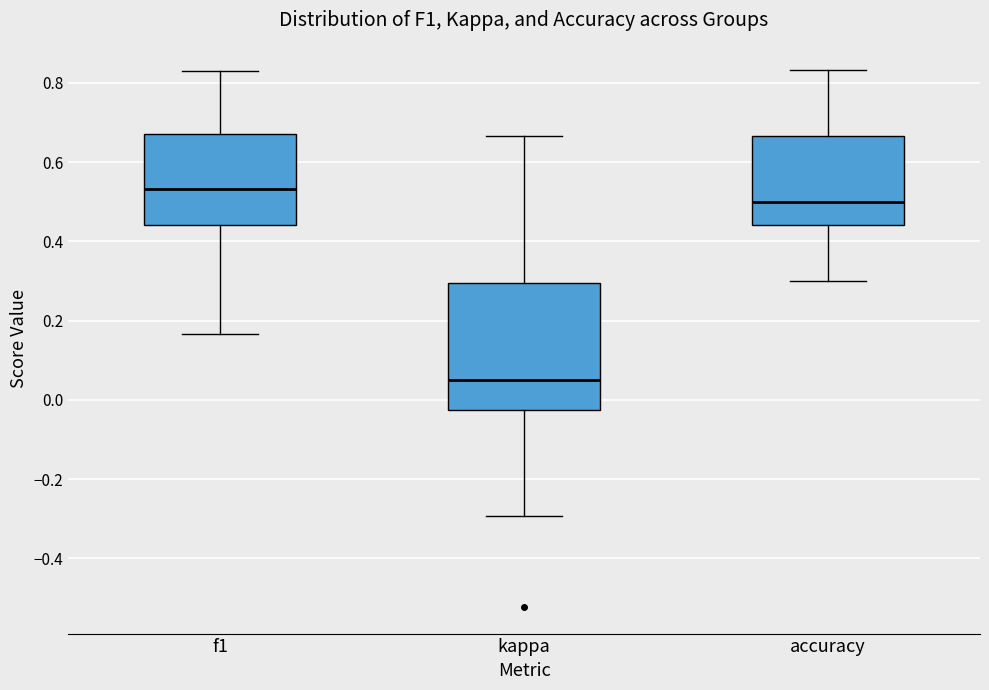

Where does the lower whisker of the box for accuracy end on the y-axis? The values are not printed on the chart, so give them approximately, as read against the axis.

0.30